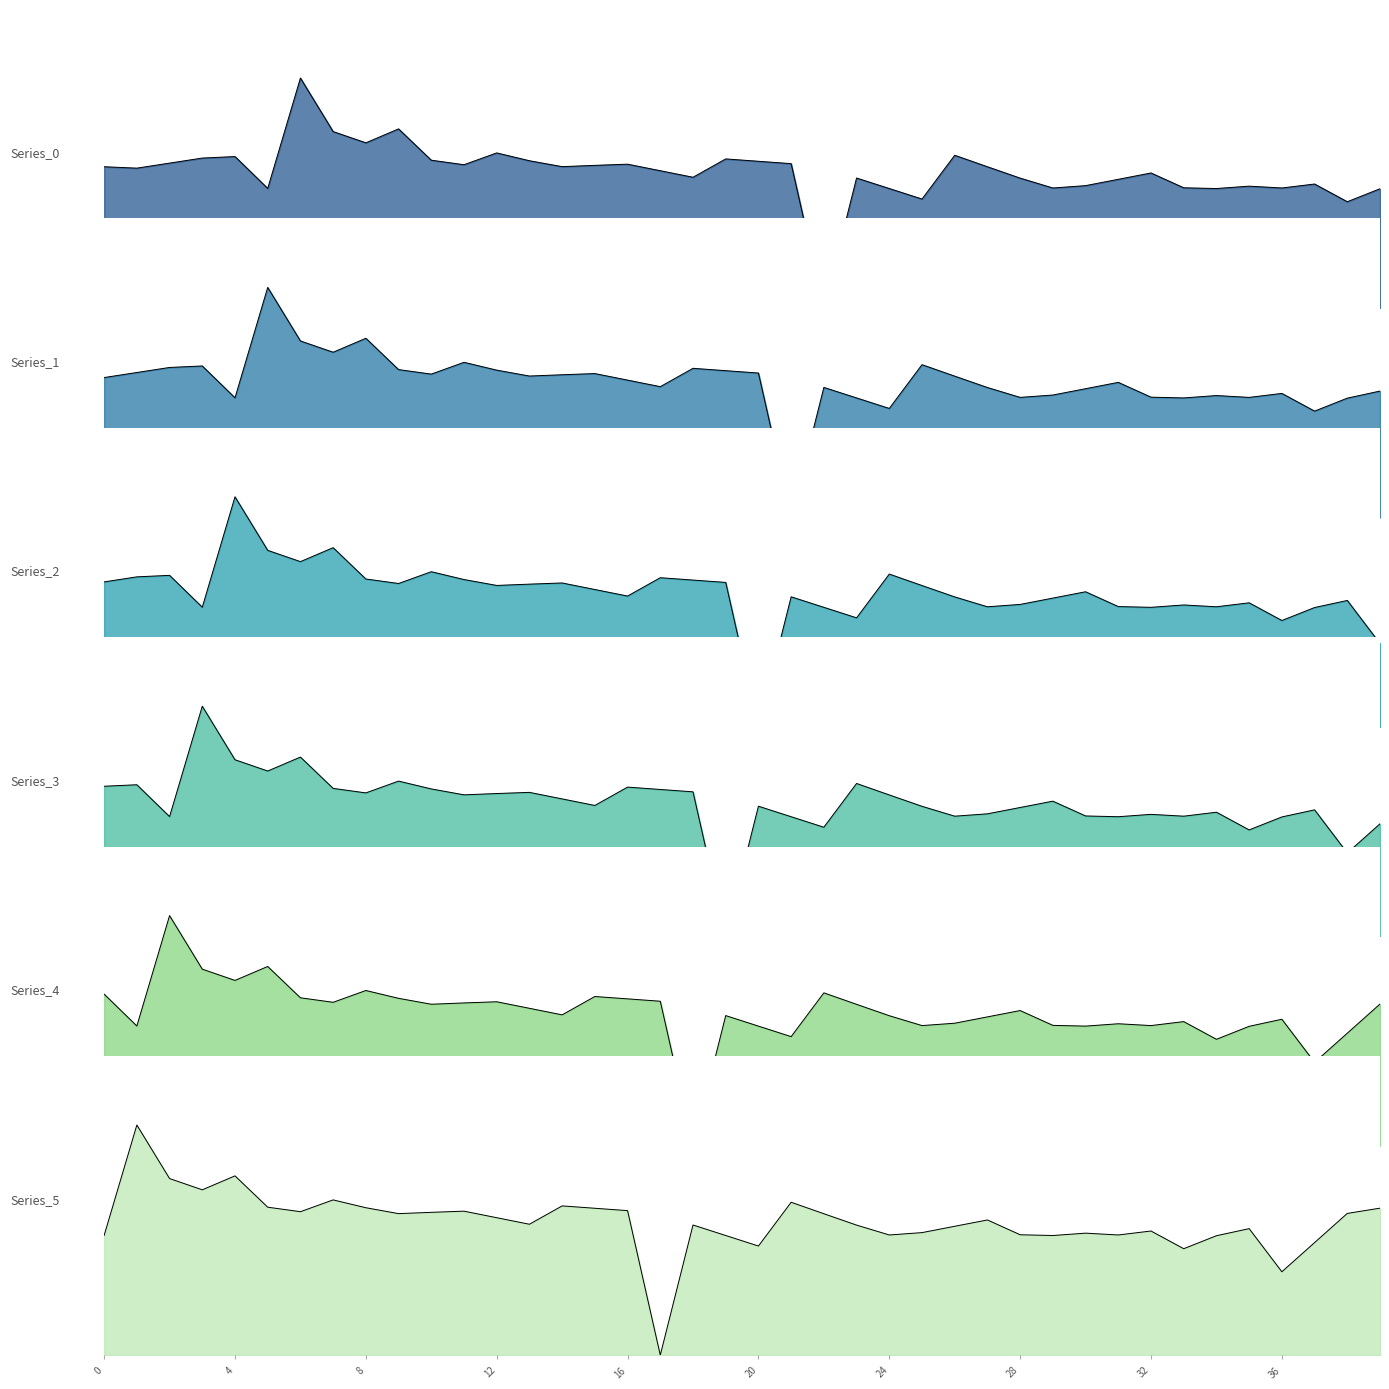

Rank the categories by Series_1 value from lowest to highest.

21, 37, 24, 38, 23, 33, 4, 28, 35, 32, 34, 29, 36, 39, 30, 27, 22, 17, 31, 16, 0, 26, 13, 14, 10, 15, 20, 1, 19, 12, 9, 18, 2, 3, 25, 11, 7, 6, 8, 5